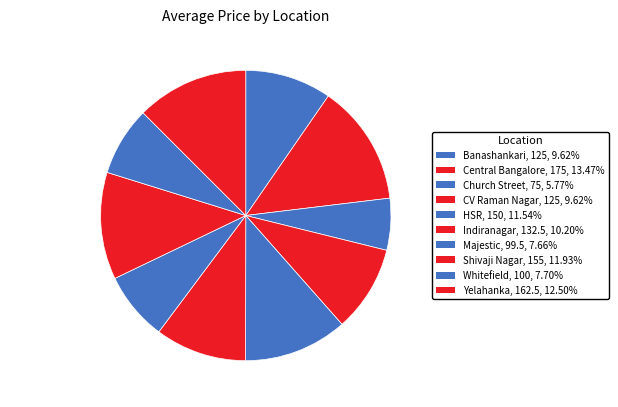

Is there any slice that represents more than half of the pie?

No